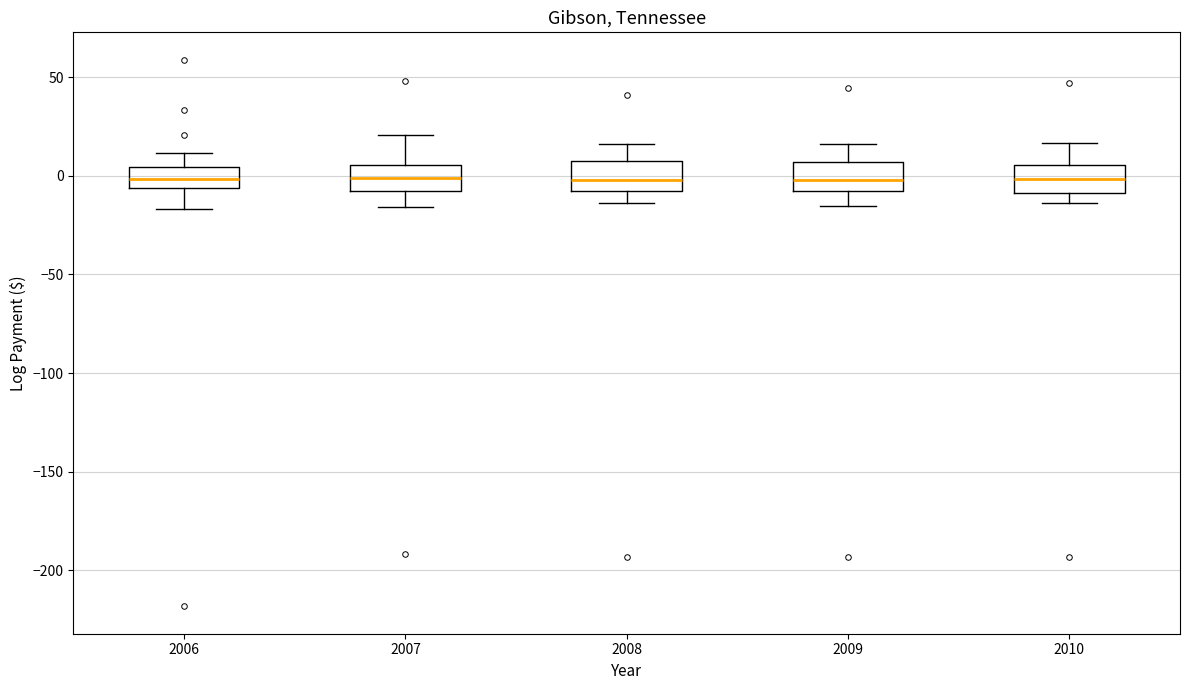

Reading left to right, transcribe this box plot: for each box, give where its median line is, the range the box spans, and where its two whiskers end, as read against the y-axis. The values are not printed on the chart, so give them approximately, as read against the axis.

2006: median 0, box -5 to 5, whiskers -15 to 10
2007: median 0, box -10 to 5, whiskers -15 to 20
2008: median 0, box -10 to 10, whiskers -15 to 15
2009: median 0, box -10 to 5, whiskers -15 to 15
2010: median 0, box -10 to 5, whiskers -15 to 15